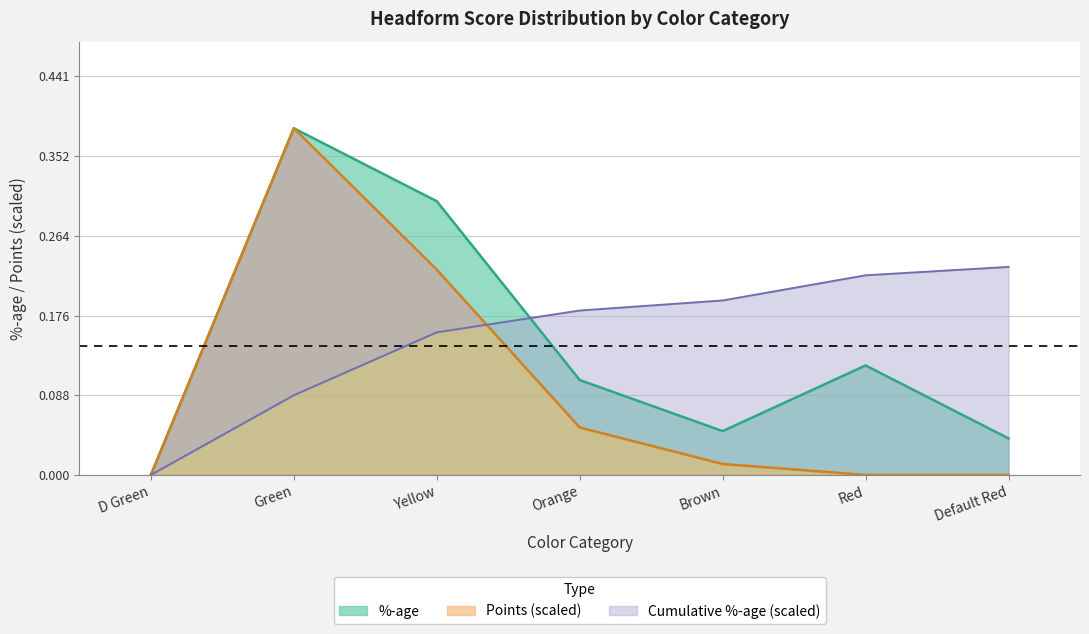

Between D Green and Yellow, which is larger?

Yellow